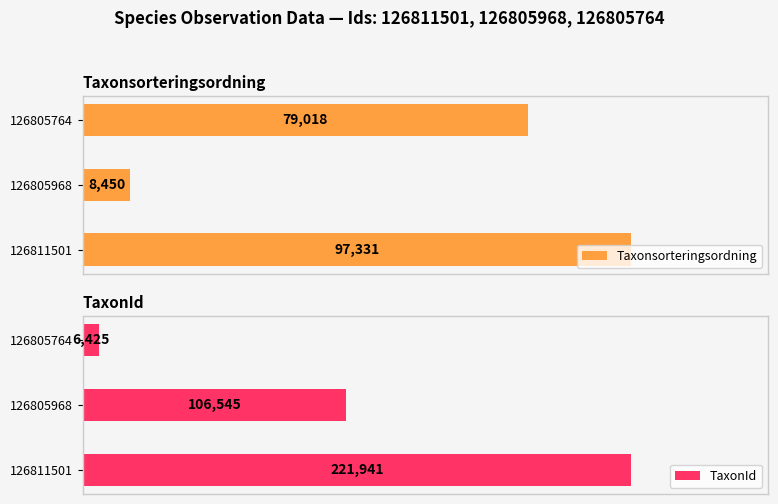

Reading left to right, list all the values displayed in this chart.

Taxonsorteringsordning: 97331	8450	79018
TaxonId: 221941	106545	6425